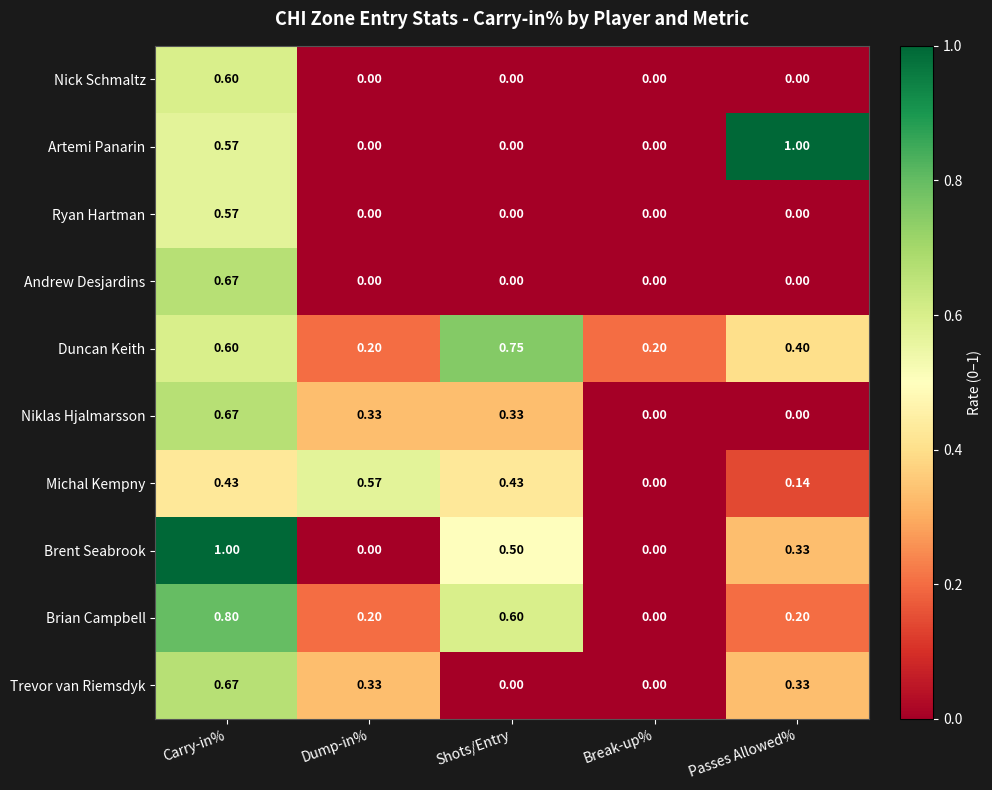

Which series changed the most between Carry-in% and Break-up%?

Brent Seabrook